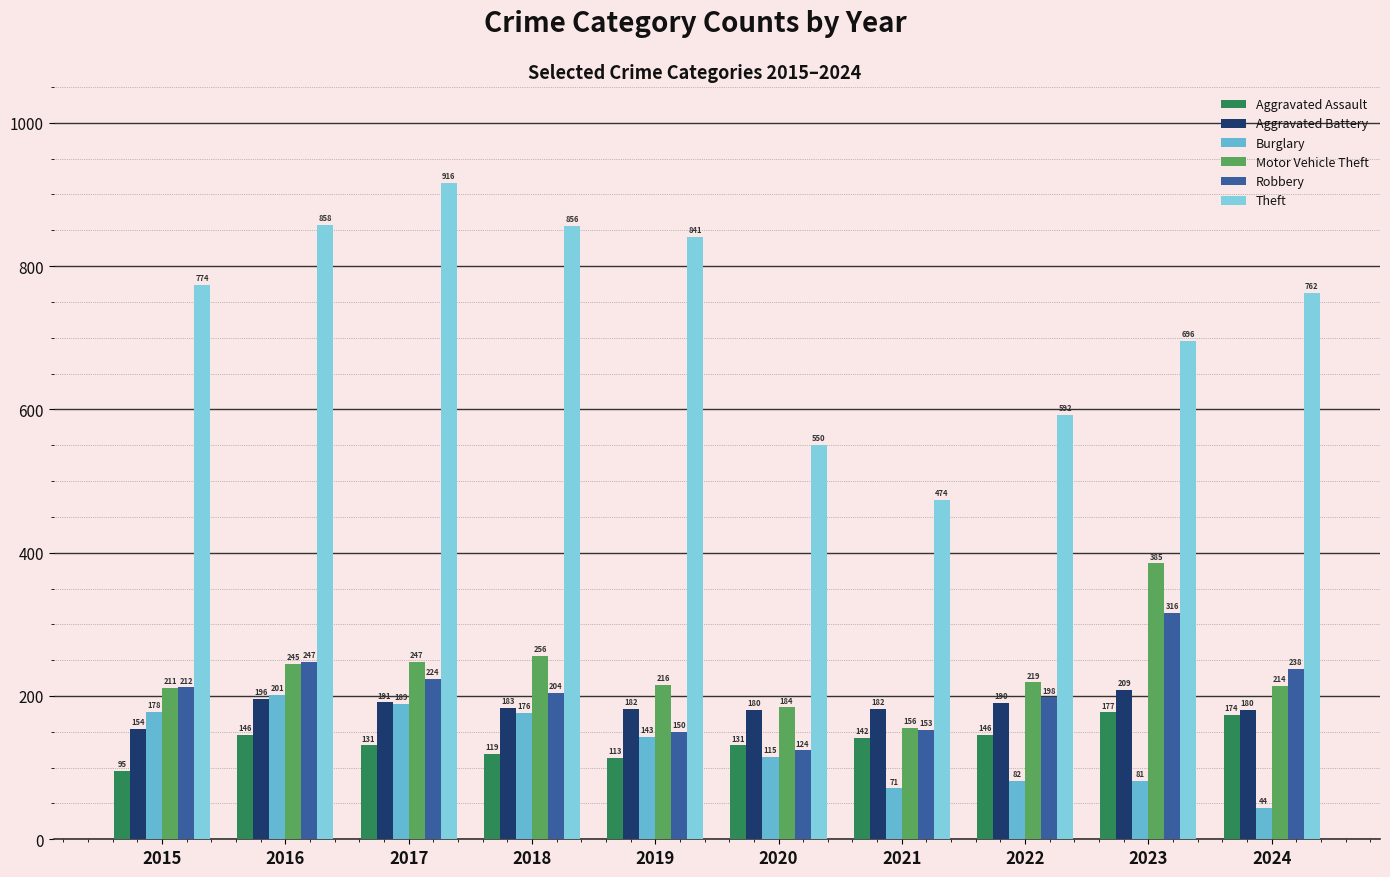

Reading right to left, list all the values displayed in this chart.

Aggravated Assault: 2024=174	2023=177	2022=146	2021=142	2020=131	2019=113	2018=119	2017=131	2016=146	2015=95
Aggravated Battery: 2024=180	2023=209	2022=190	2021=182	2020=180	2019=182	2018=183	2017=191	2016=196	2015=154
Burglary: 2024=44	2023=81	2022=82	2021=71	2020=115	2019=143	2018=176	2017=189	2016=201	2015=178
Motor Vehicle Theft: 2024=214	2023=385	2022=219	2021=156	2020=184	2019=216	2018=256	2017=247	2016=245	2015=211
Robbery: 2024=238	2023=316	2022=198	2021=153	2020=124	2019=150	2018=204	2017=224	2016=247	2015=212
Theft: 2024=762	2023=696	2022=592	2021=474	2020=550	2019=841	2018=856	2017=916	2016=858	2015=774